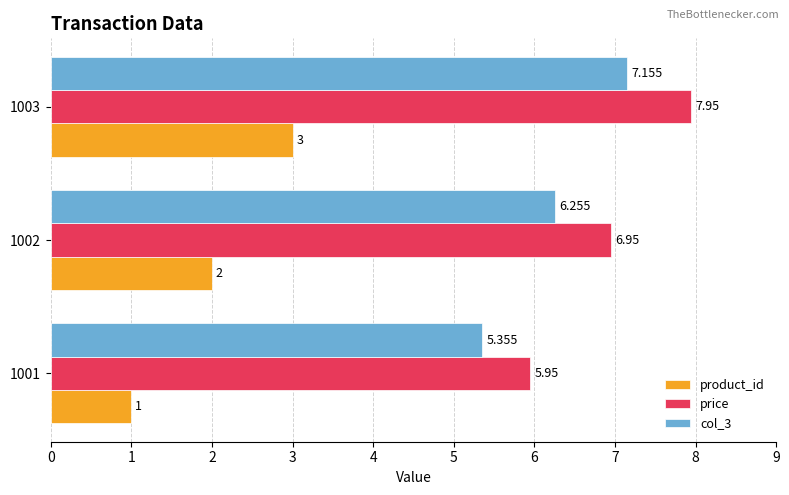

Is the value of price at 1001 greater than the value of col_3 at 1002?

No